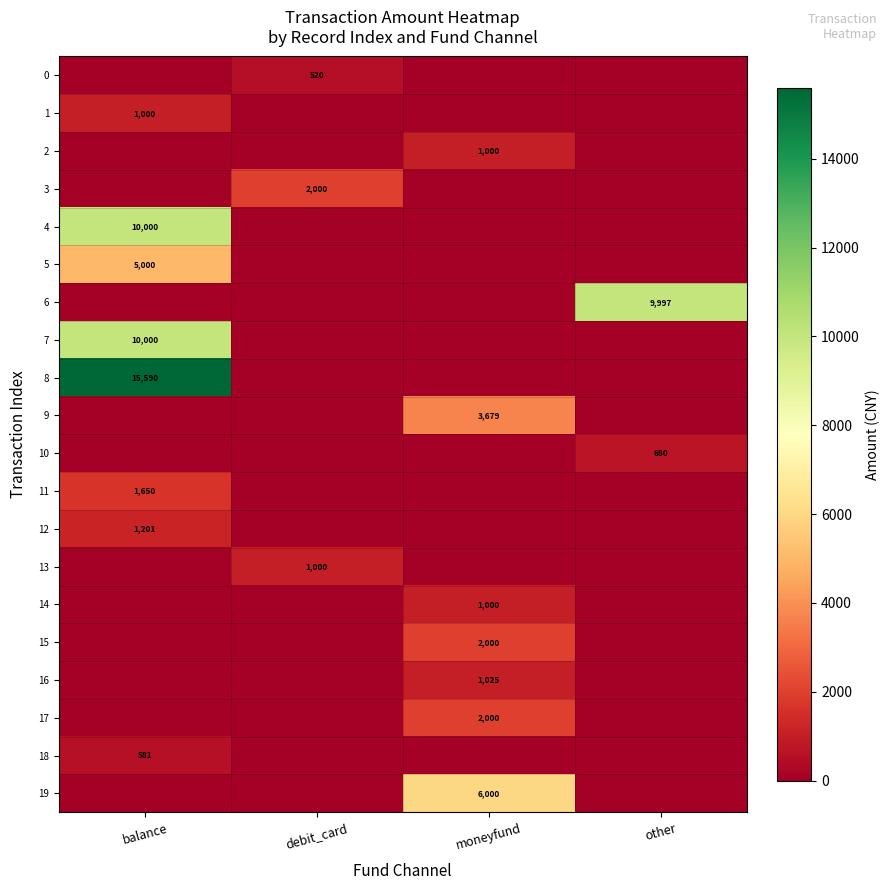

True or false: 3 has a value of 2000 at debit_card.

True